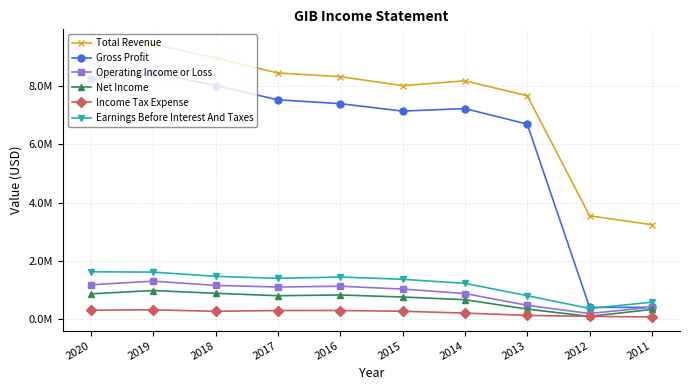

What are all the series names shown in the legend?

Total Revenue, Gross Profit, Operating Income or Loss, Net Income, Income Tax Expense, Earnings Before Interest And Taxes